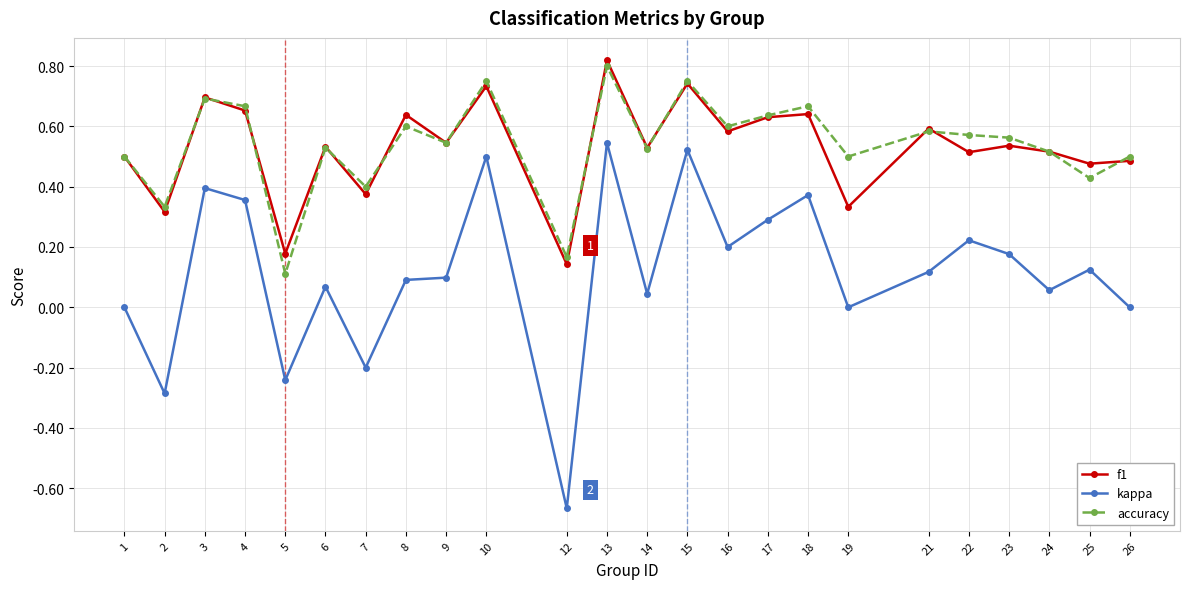

At which label is f1 closest to 0?

12